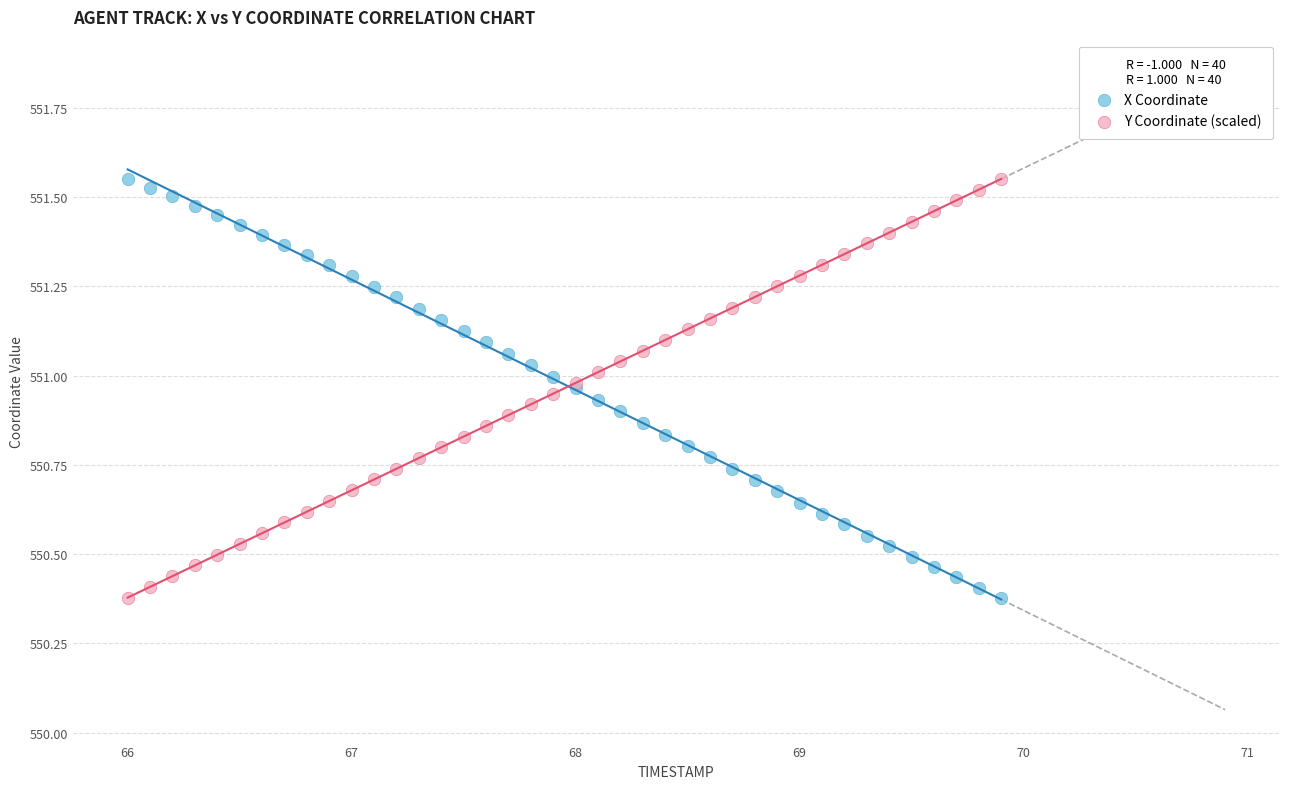

What is the X range (max minus min) for the scatter plot?

3.9